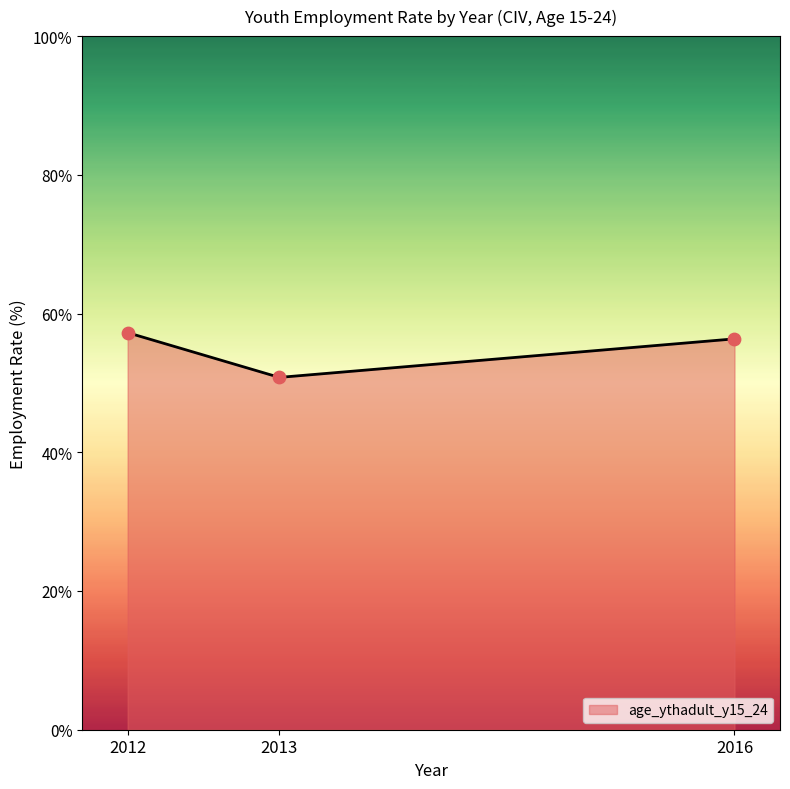

Between 2012 and 2013, which is larger?

2012